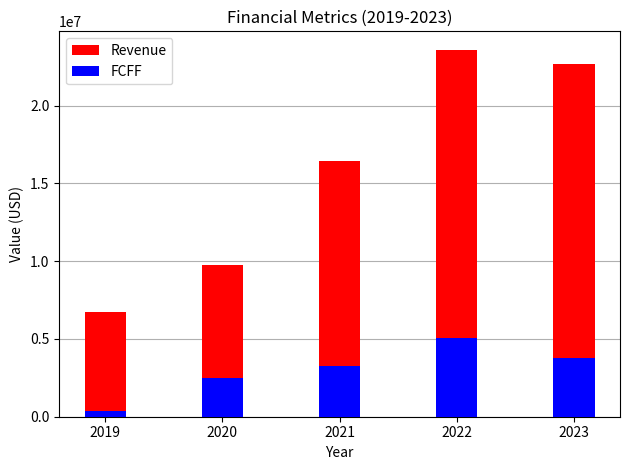

What is the difference between the Revenue values at 2020 and 2022?

13838000